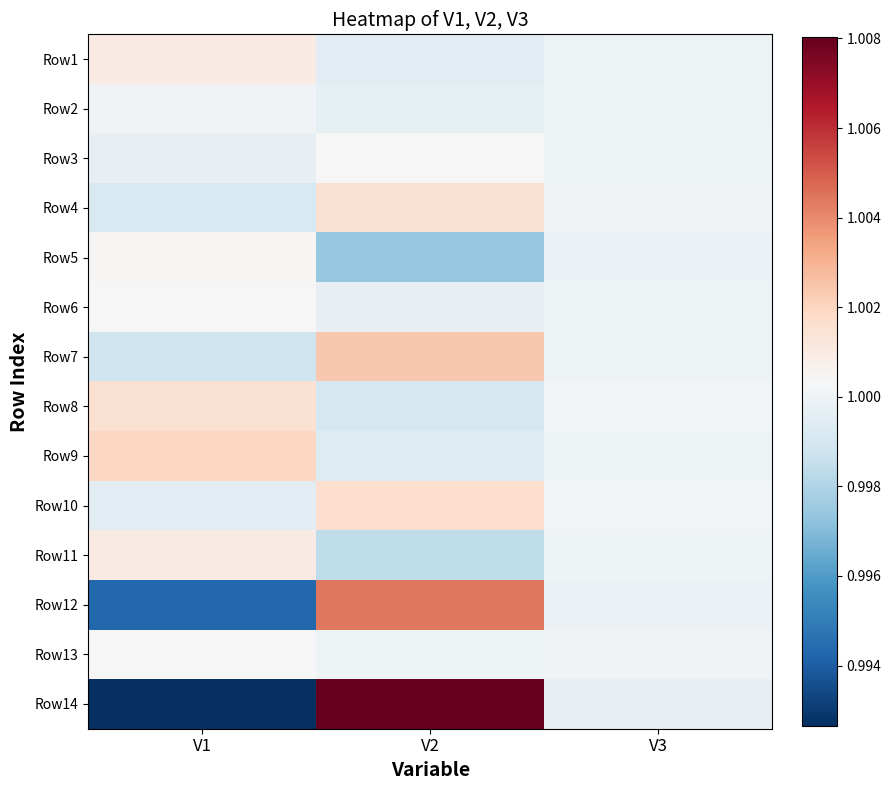

What is the maximum value shown in the chart?

1.0